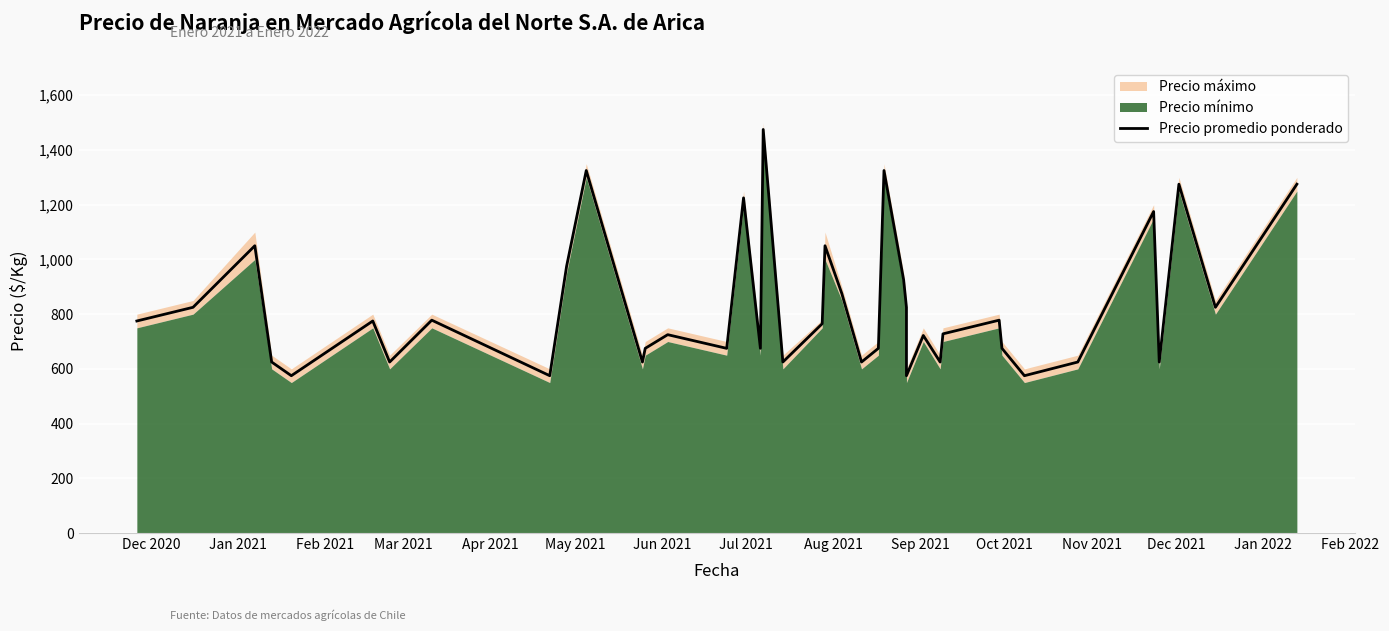

The chart shows a value of 326 at 27. True or false?

False